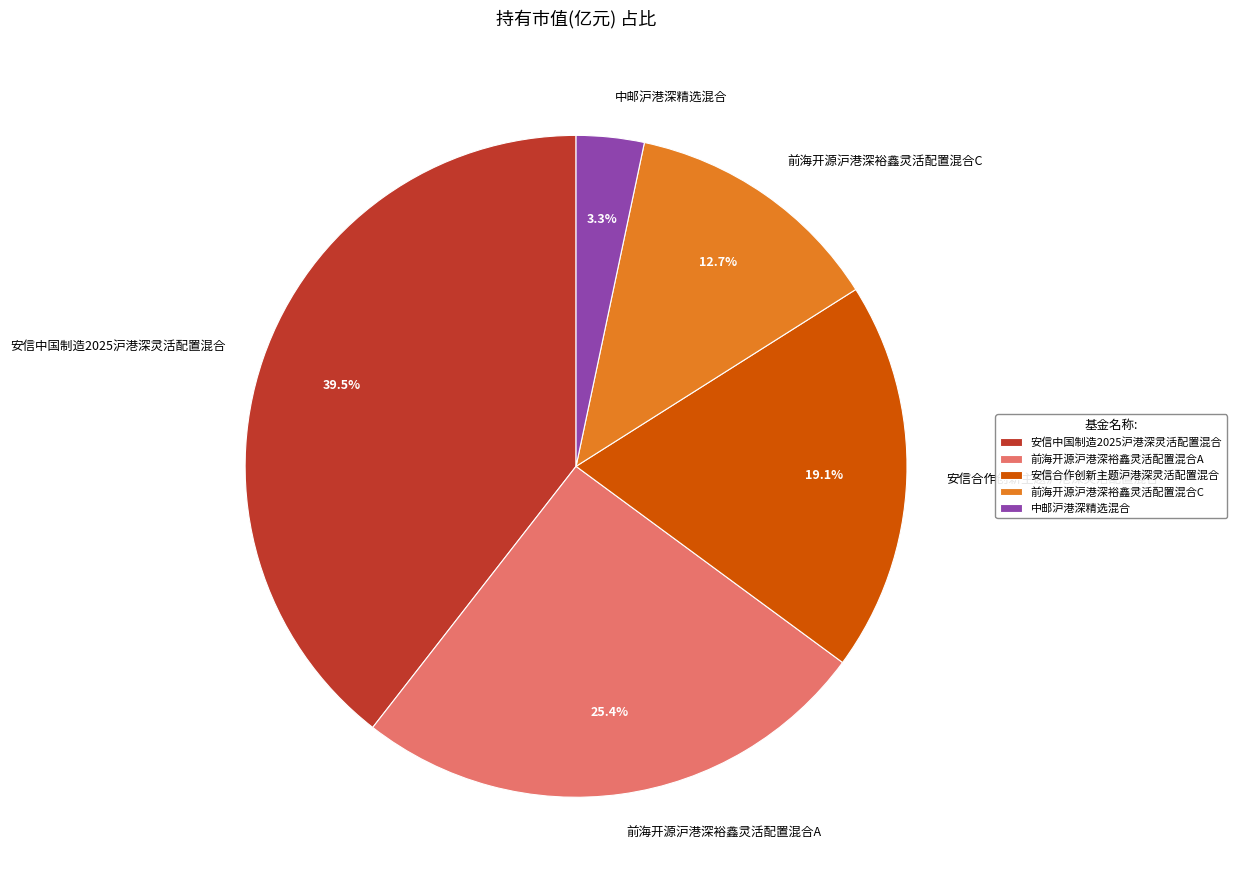

To the nearest percent, what percentage of the pie is 中邮沪港深精选混合?

3%